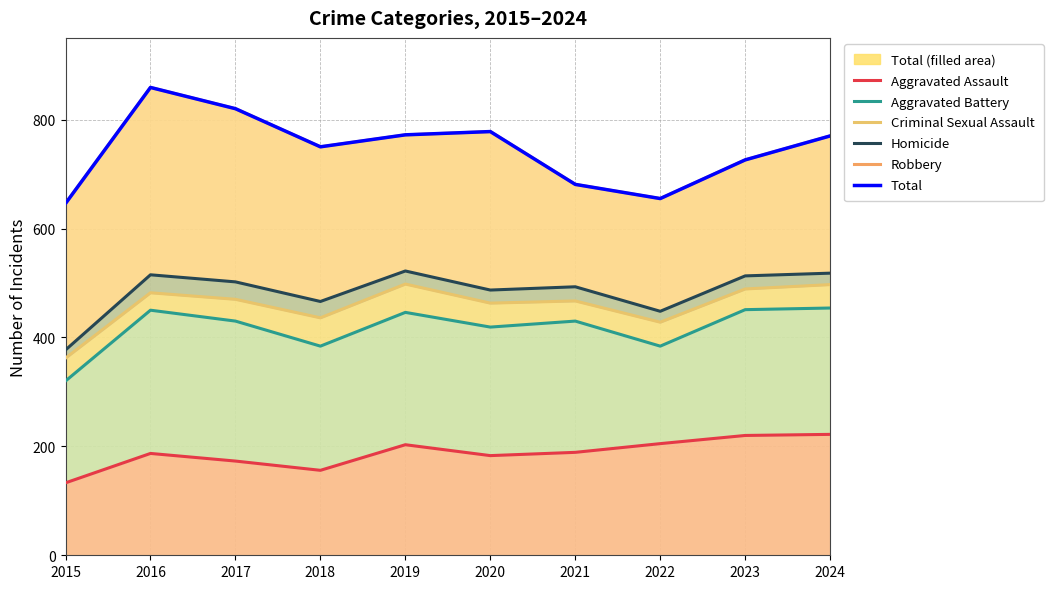

Which has a higher value, 2016 or 2017?

2016